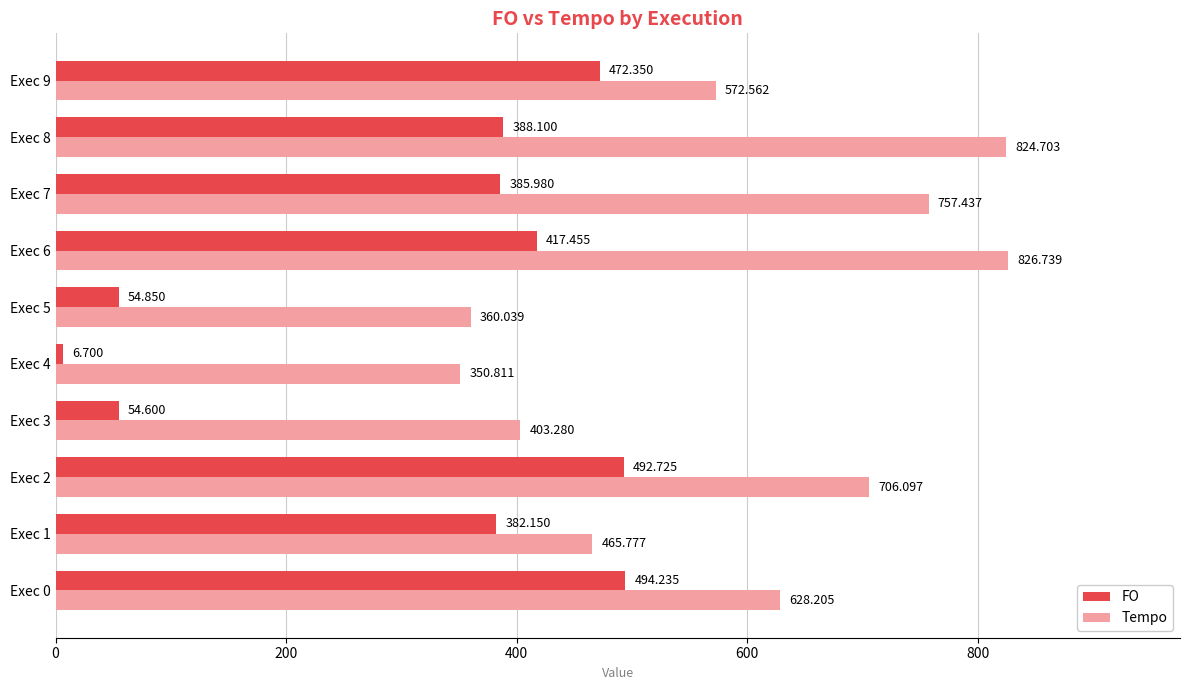

Rank the series by their average value, from highest to lowest.

Tempo, FO